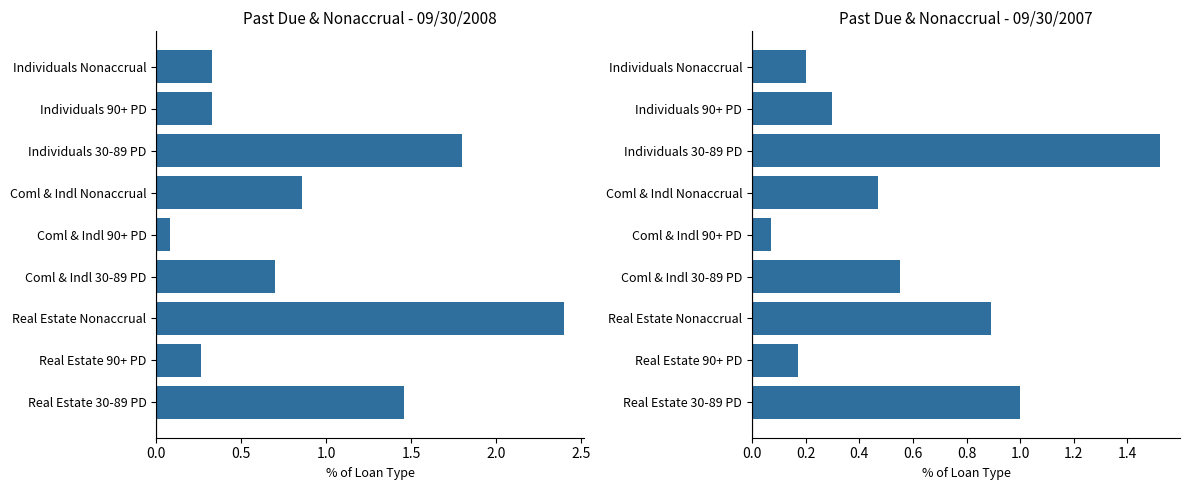

How many data points does each series have?

9